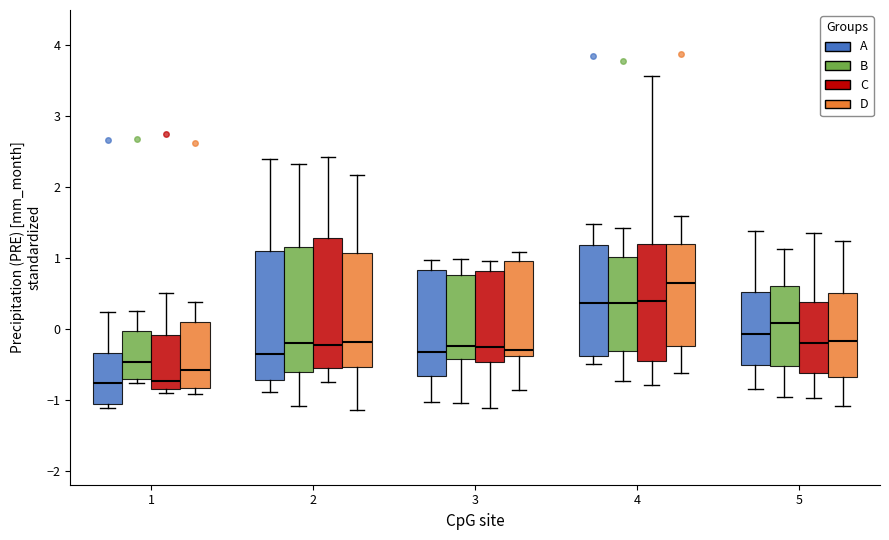

Which box's median line is the highest?

4 (D)